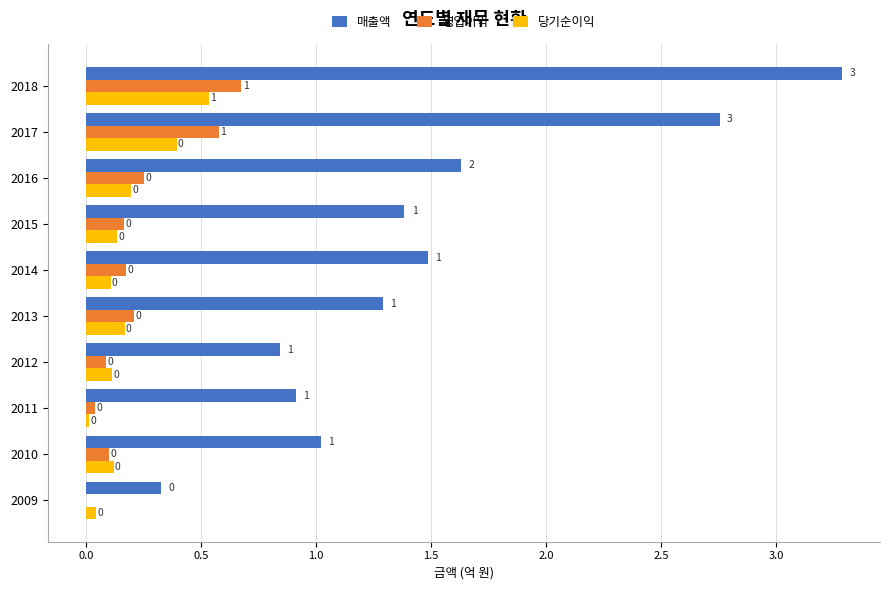

What are all the series names shown in the legend?

매출액, 영업이익, 당기순이익